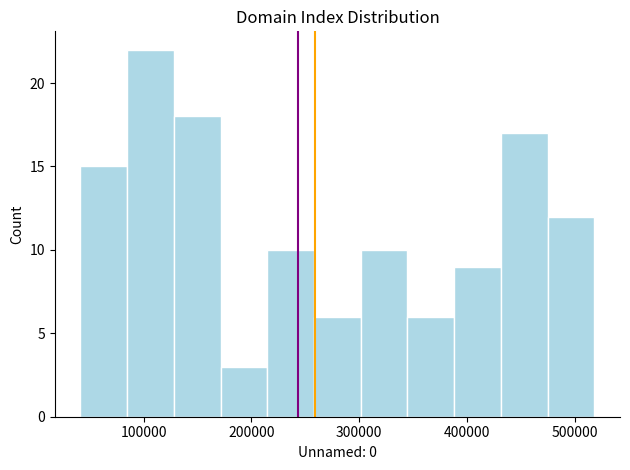

Over which range of the x-axis is the bar tallest?

80000 to 130000